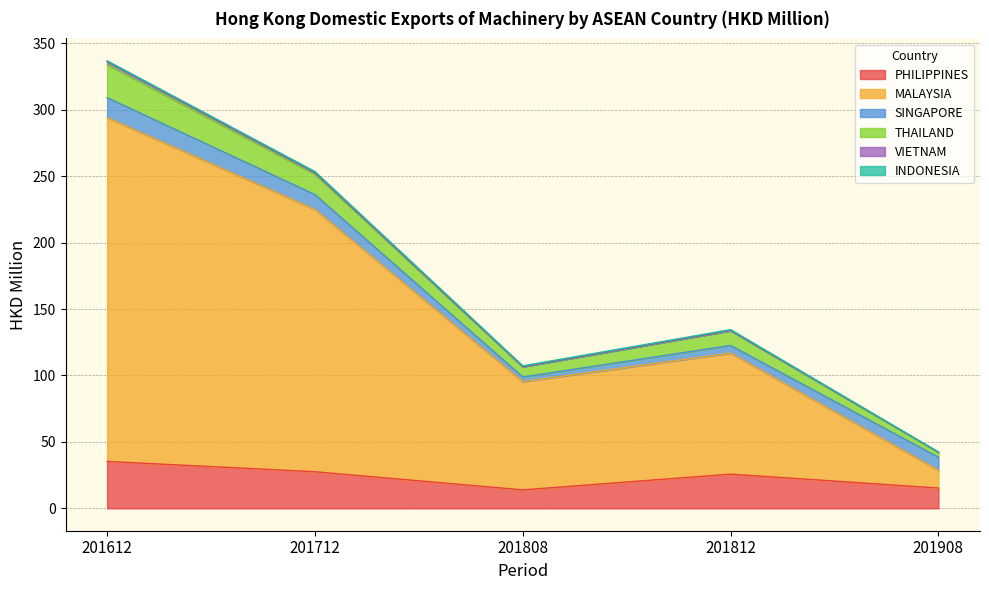

Rank the categories by THAILAND value from highest to lowest.

201612, 201712, 201812, 201808, 201908